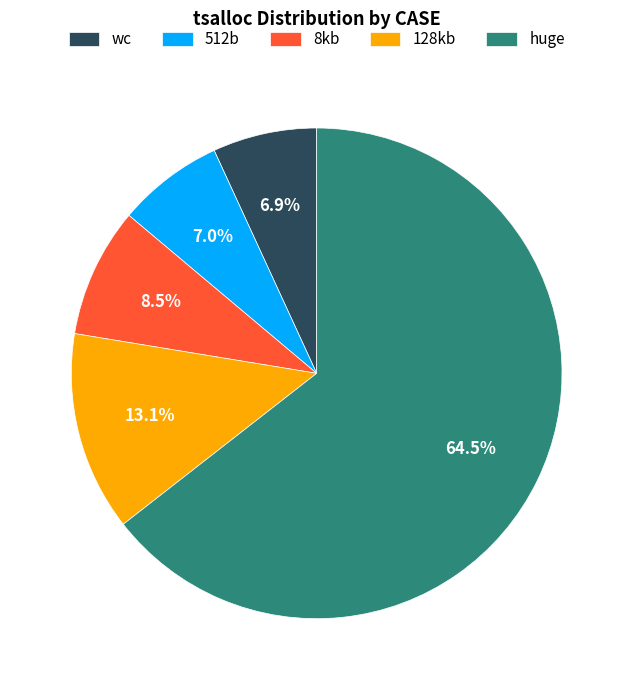

Is huge the majority of the pie?

Yes